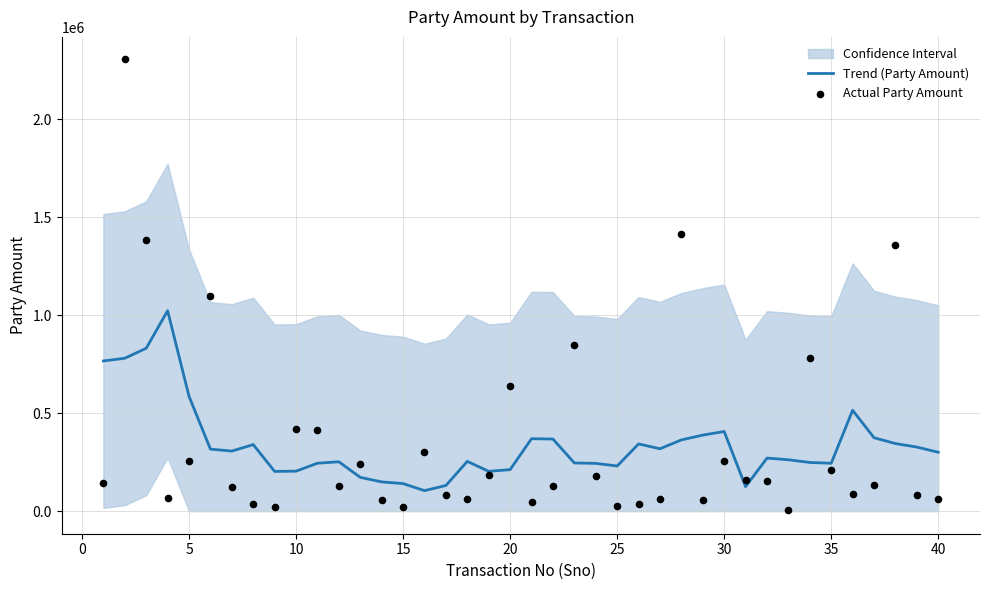

Is the value of Actual Party Amount at 25 greater than the value of Trend (Party Amount) at 25?

No